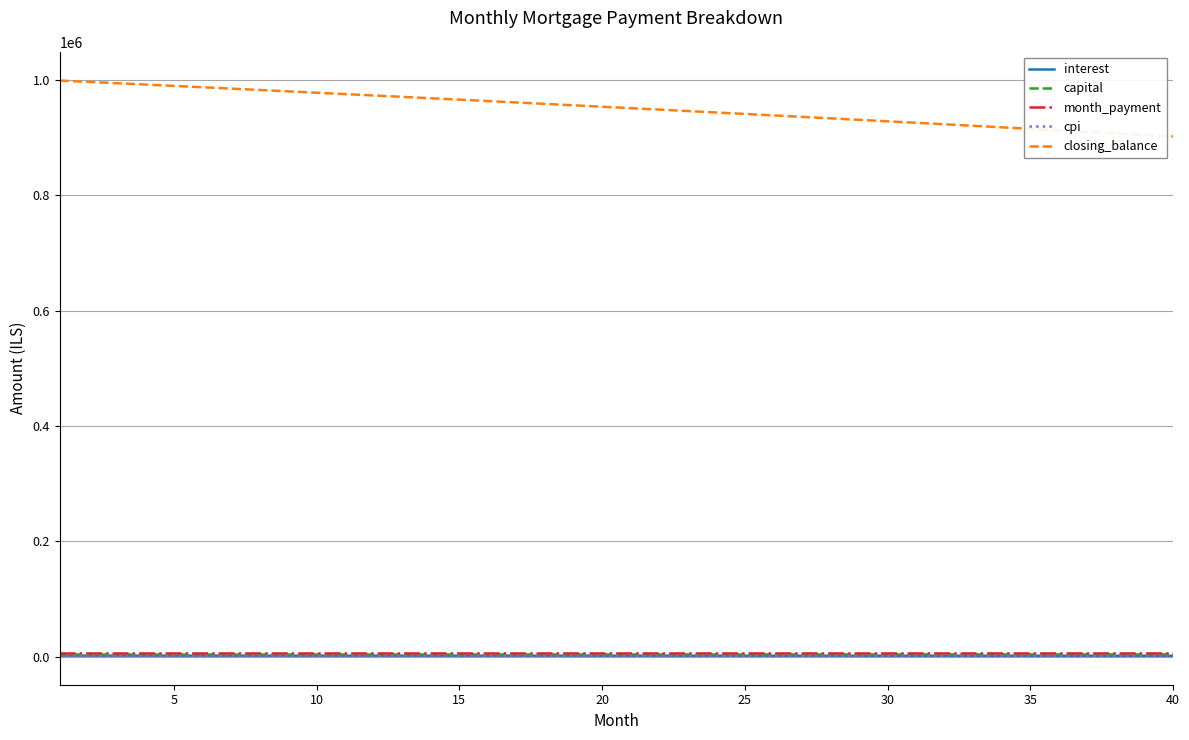

True or false: interest and closing_balance intersect in this chart.

False